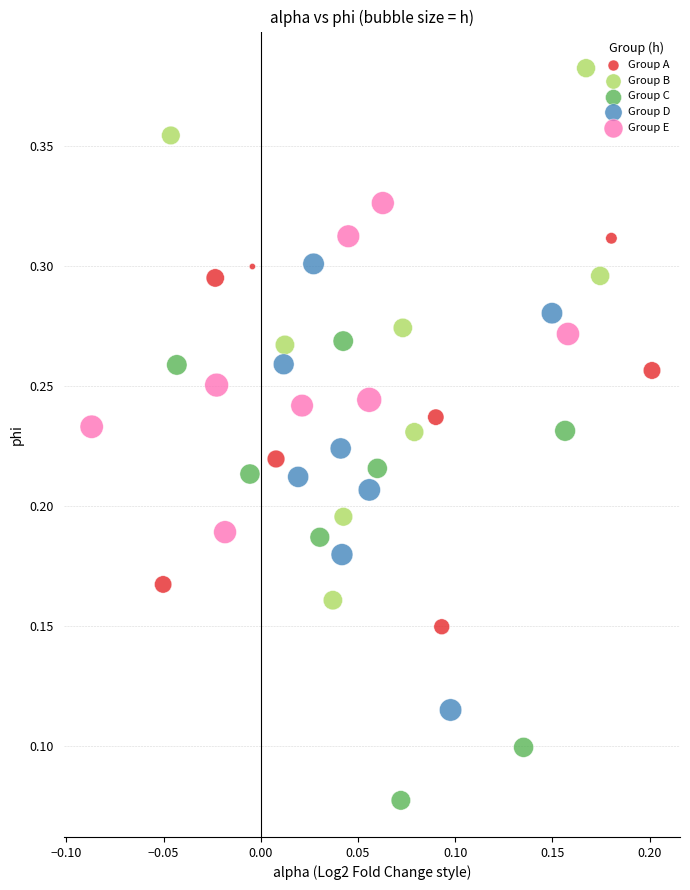

Which series contains the lowest Y value?

Group C